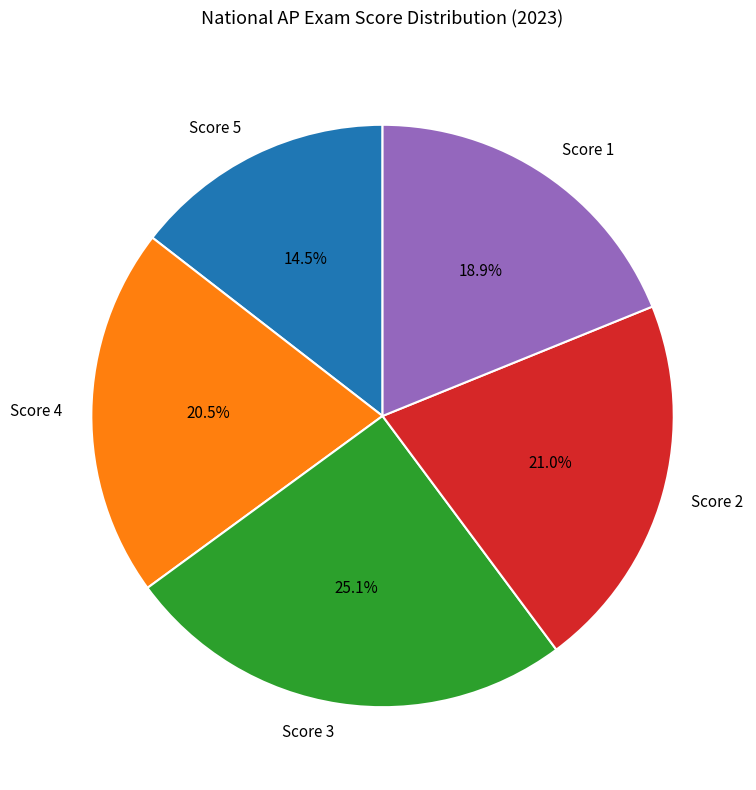

Combined, do Score 1 and Score 3 account for over 50%?

No